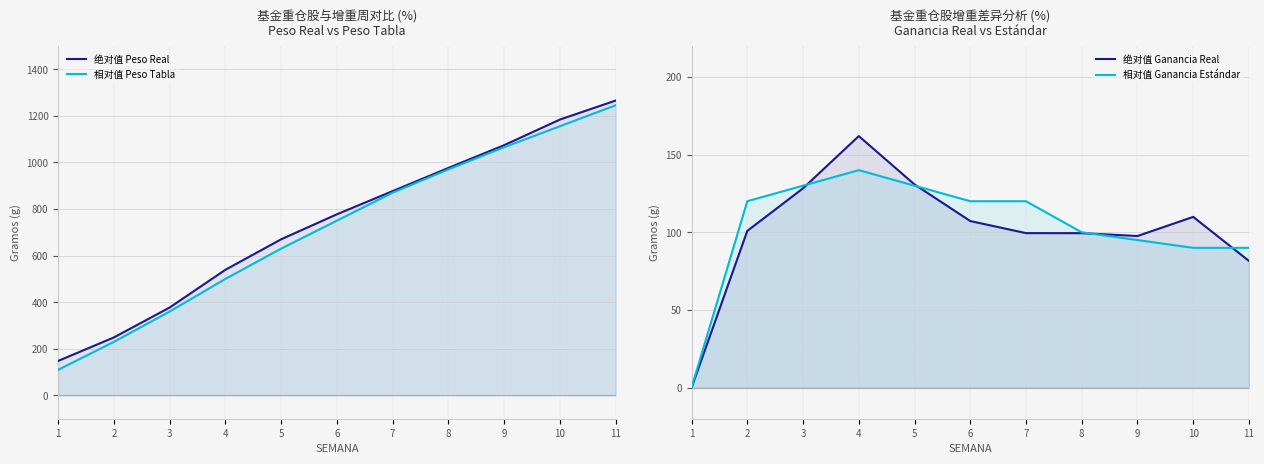

What is the total value across all series at 9?

2331.3